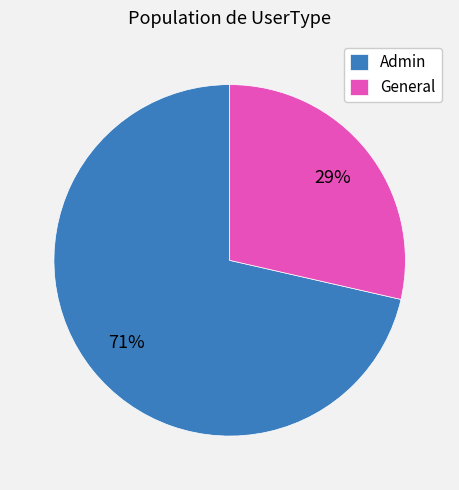

To the nearest percent, what is the average slice percentage?

50%